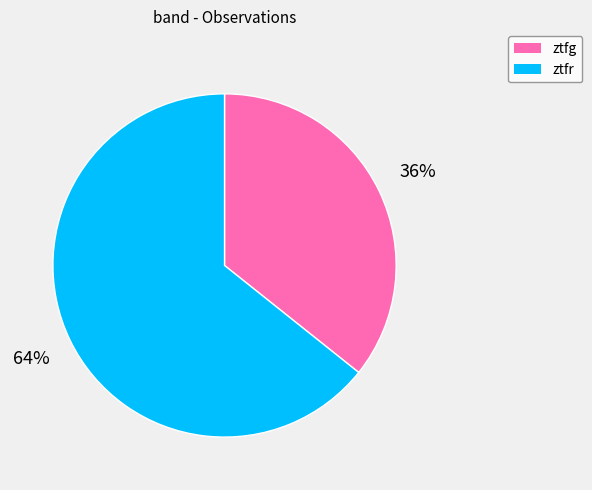

To the nearest percent, what is the combined percentage of ztfg and ztfr?

100%